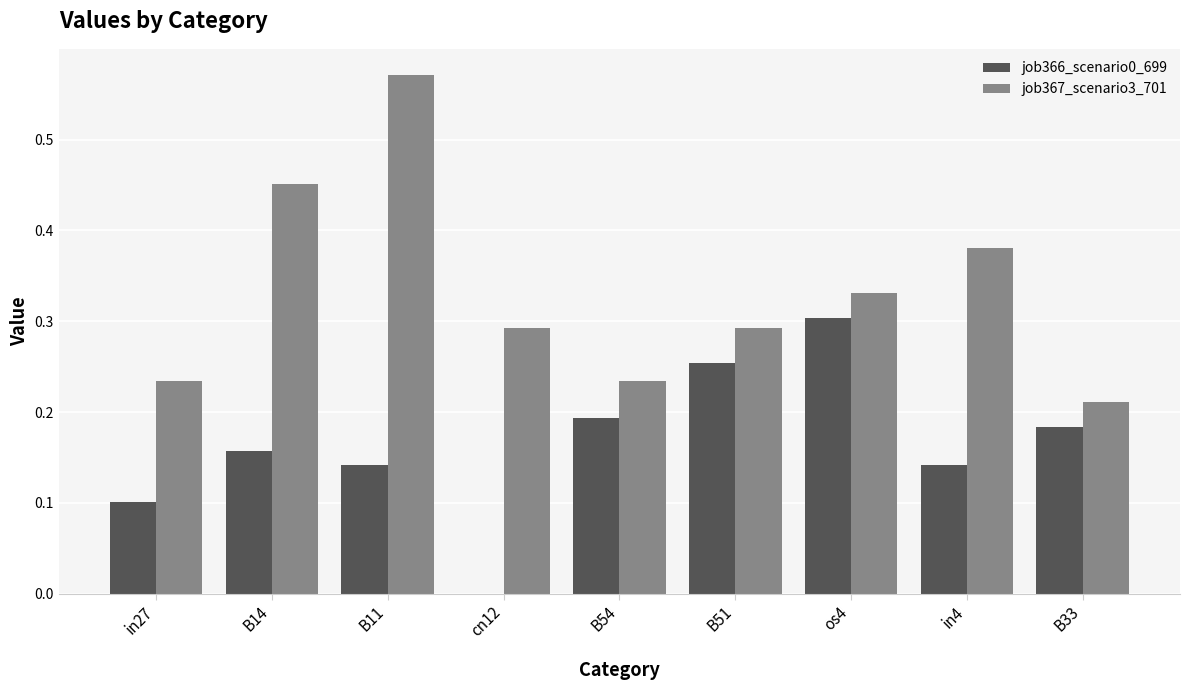

The job366_scenario0_699 series shows 0.1 at in4. True or false?

True